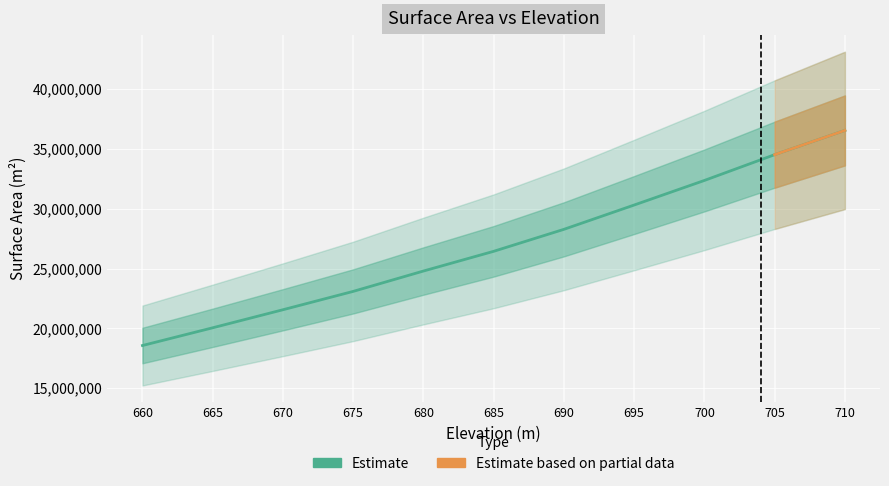

Reading left to right, what are all the values shown in this chart?

18566382	20049720	21558521	23092817	24795233	26443966	28282644	30314696	32369897	34525649	36554536